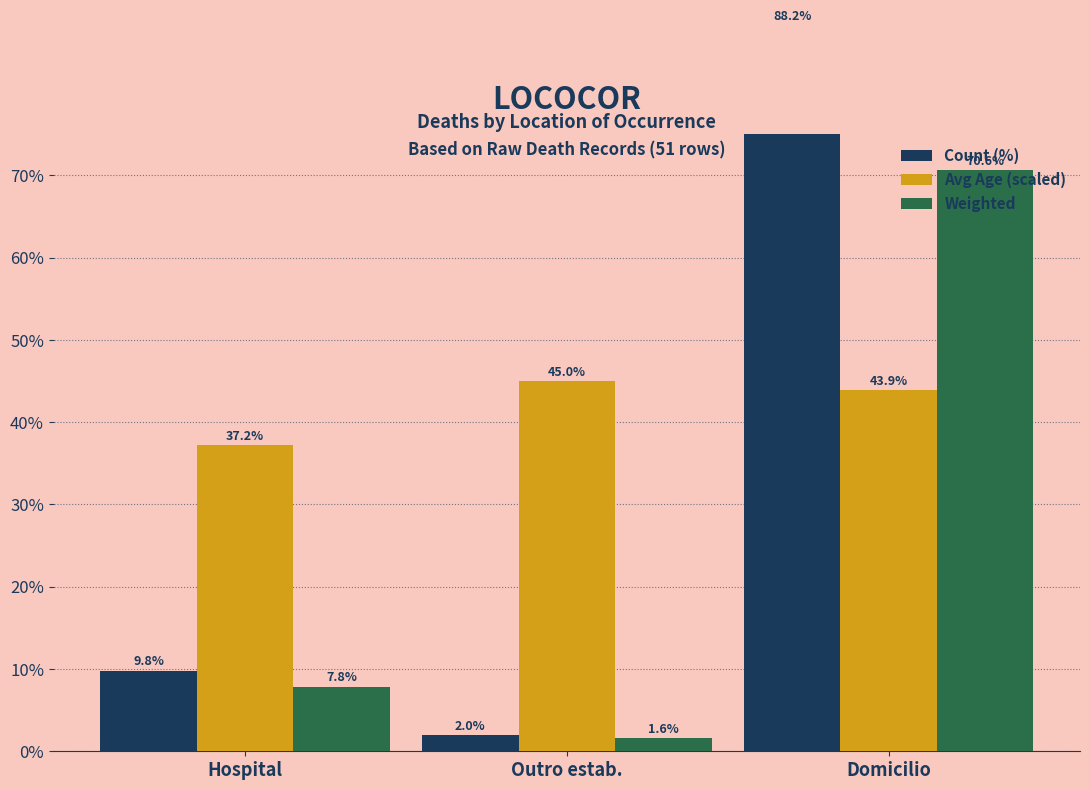

How many groups of bars are there?

3